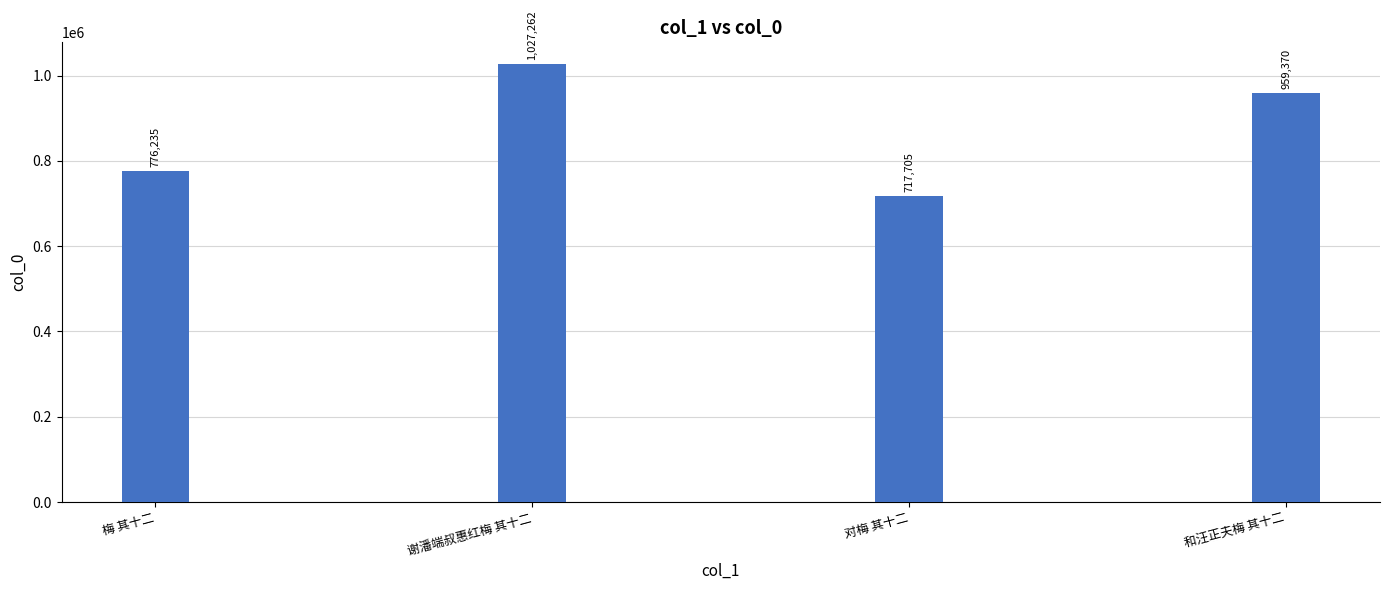

Reading left to right, extract all data points from this chart.

776235	1027262	717705	959370